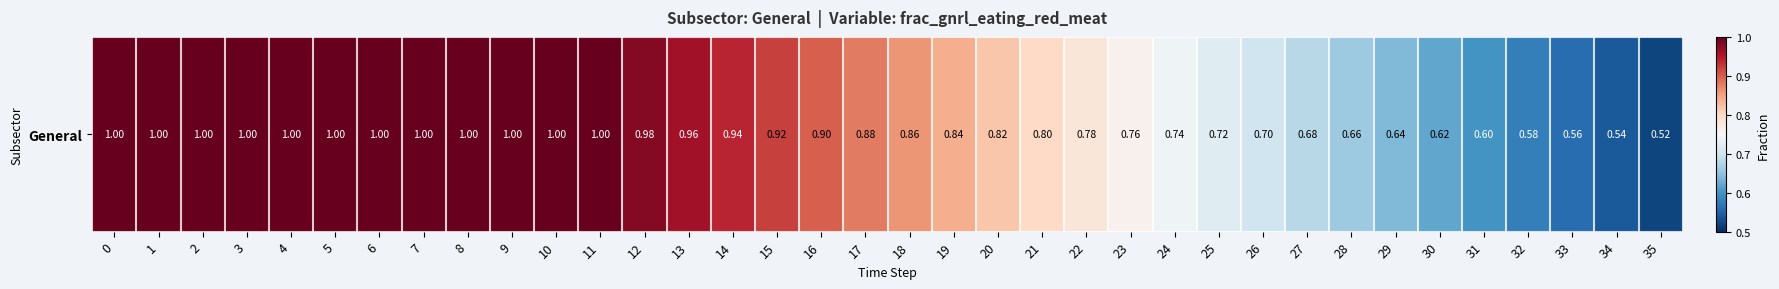

How many distinct data groups are displayed?

1